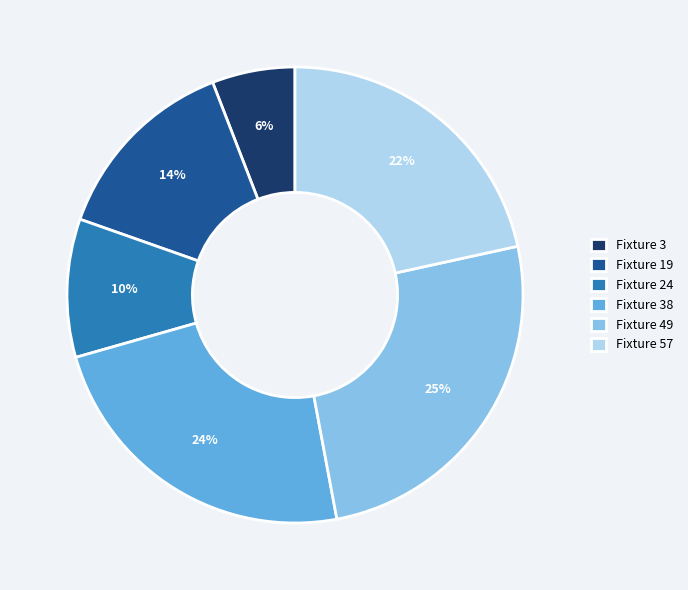

Combined, do Fixture 57 and Fixture 24 account for over 50%?

No